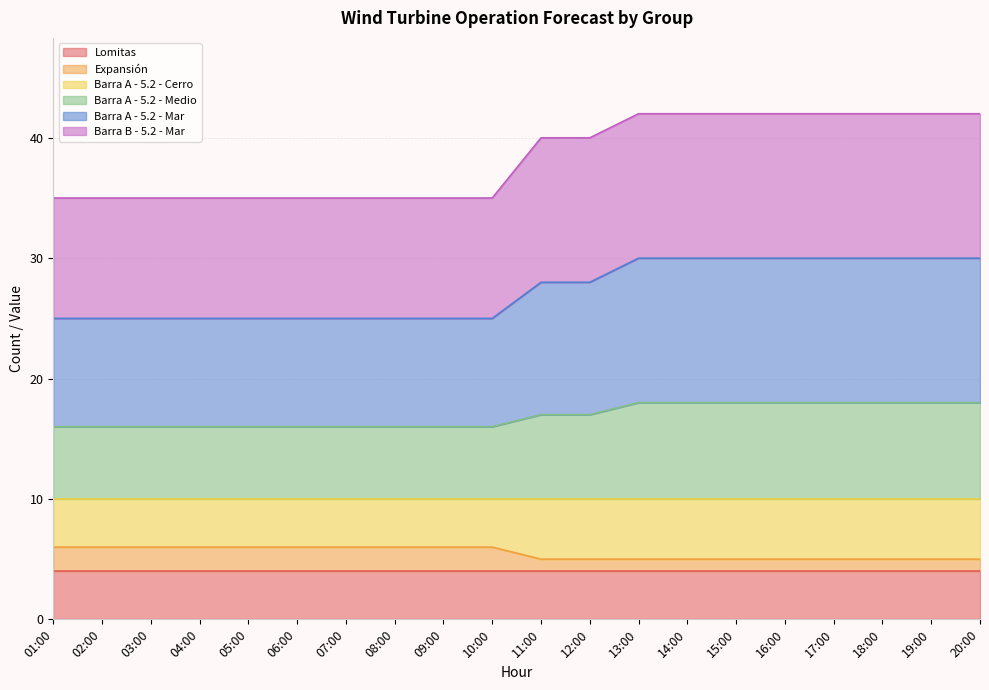

Read the Expansión value at 03:00.

6